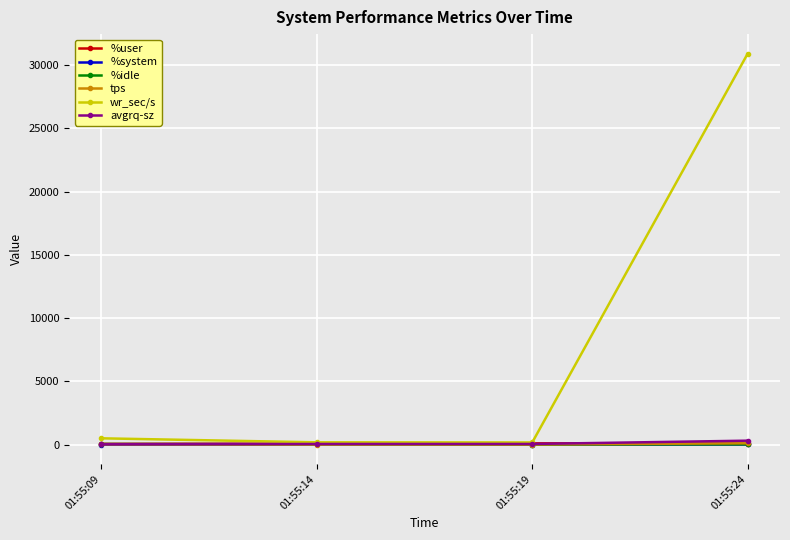

What is the maximum value for wr_sec/s?

30904.0